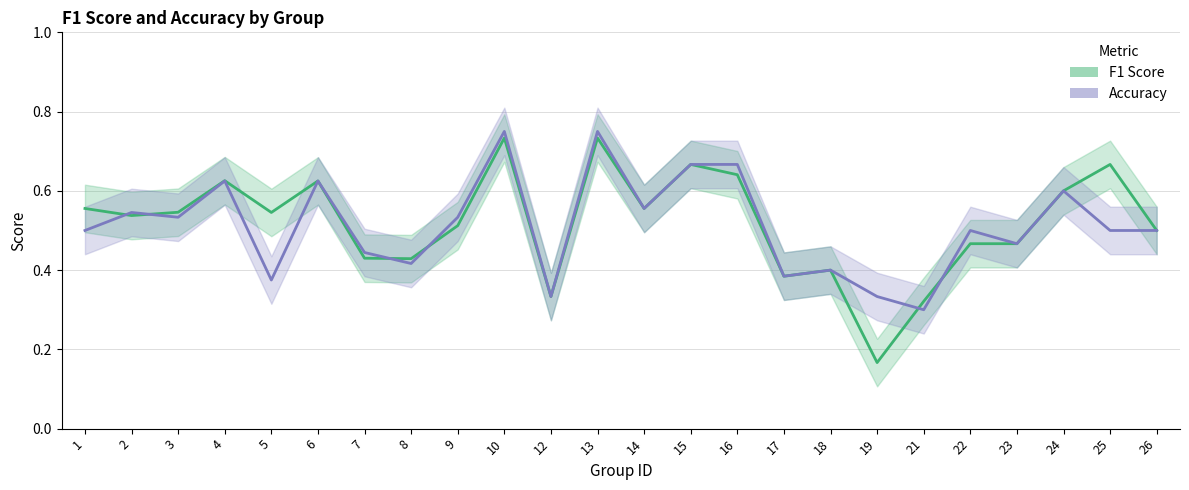

Which series has the largest range (max minus min)?

F1 Score